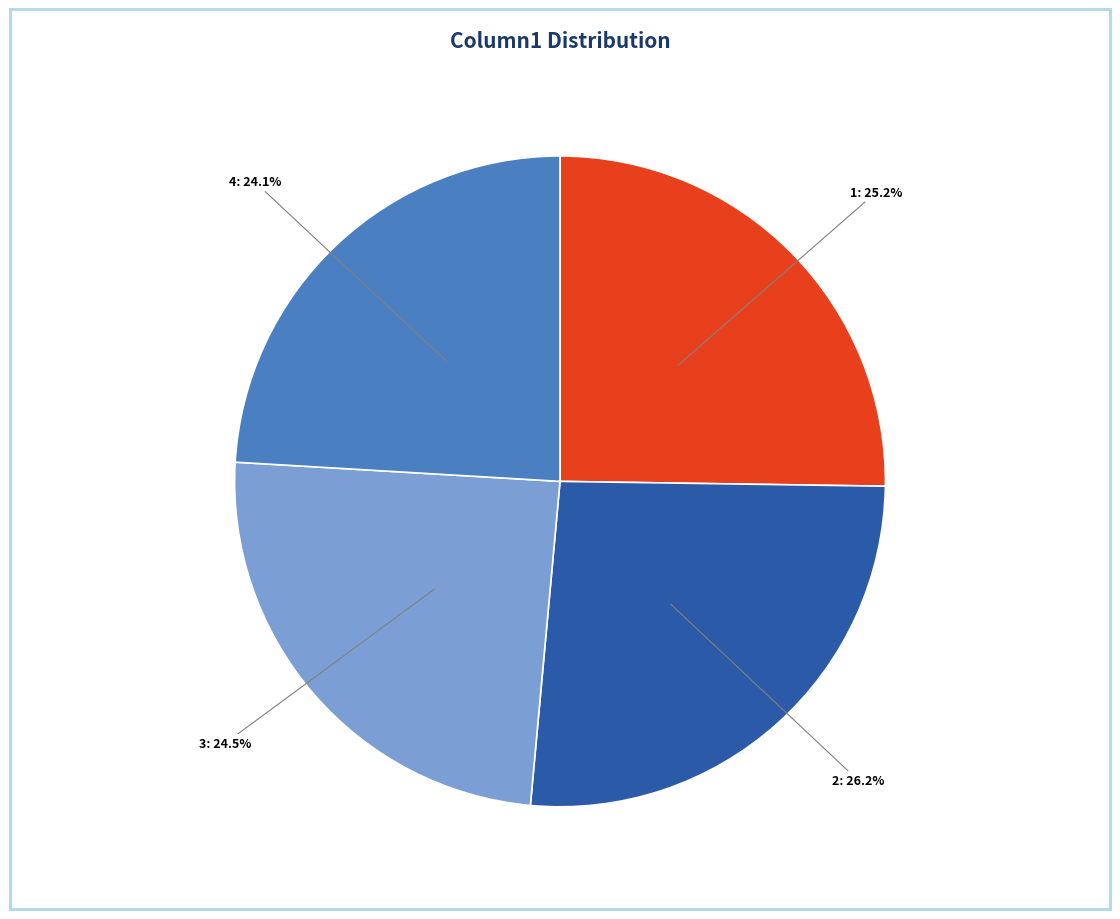

What is the ratio of the value at 3 to the value at 2?

0.9